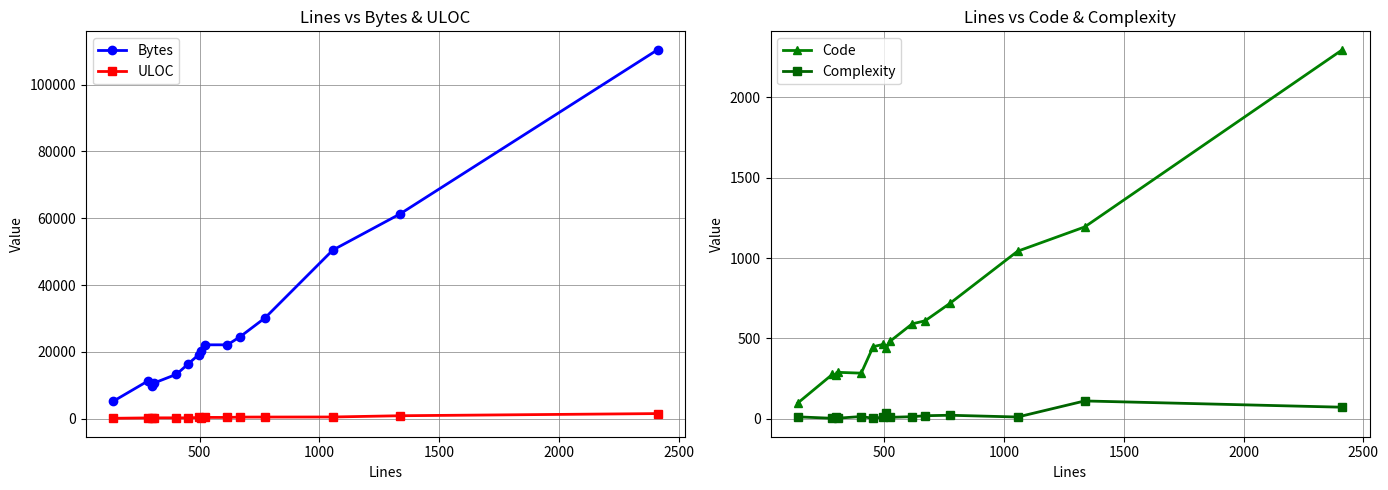

True or false: Complexity and ULOC intersect in this chart.

False